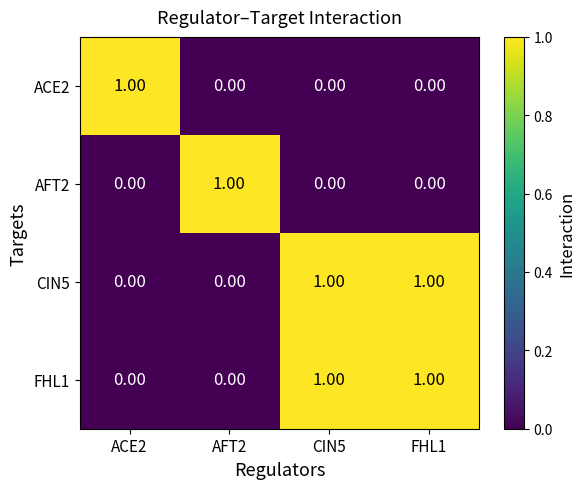

At how many categories does at least one series exceed 0?

4